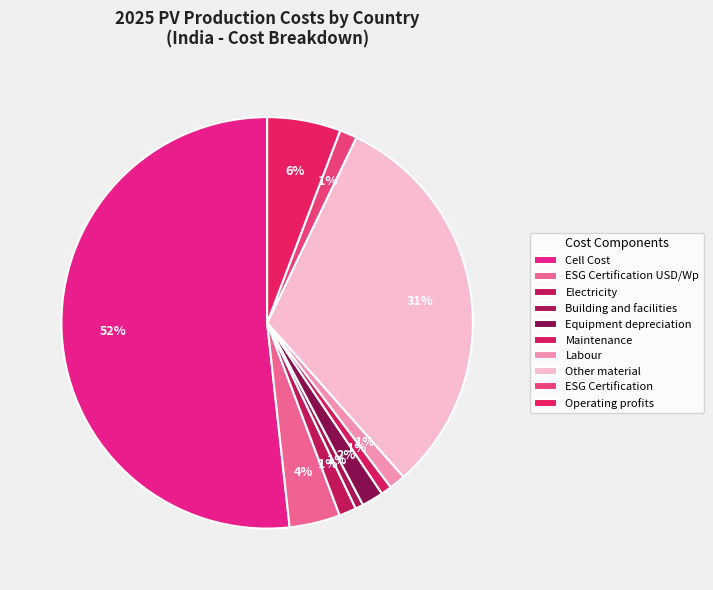

To the nearest percent, what is the combined percentage of Maintenance and Electricity?

2%